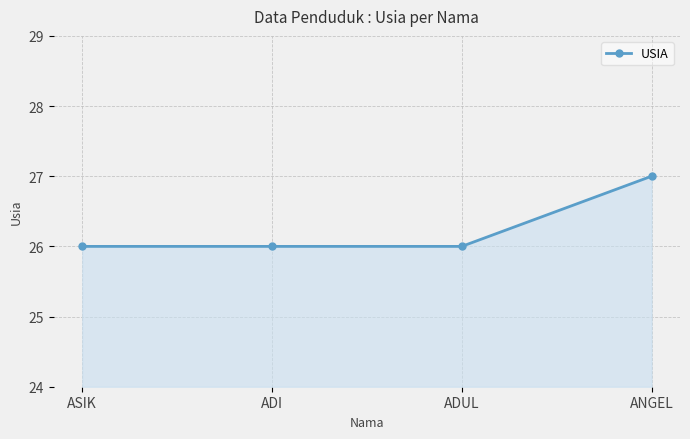

Reading left to right, transcribe all the data shown in this chart.

ASIK=26	ADI=26	ADUL=26	ANGEL=27